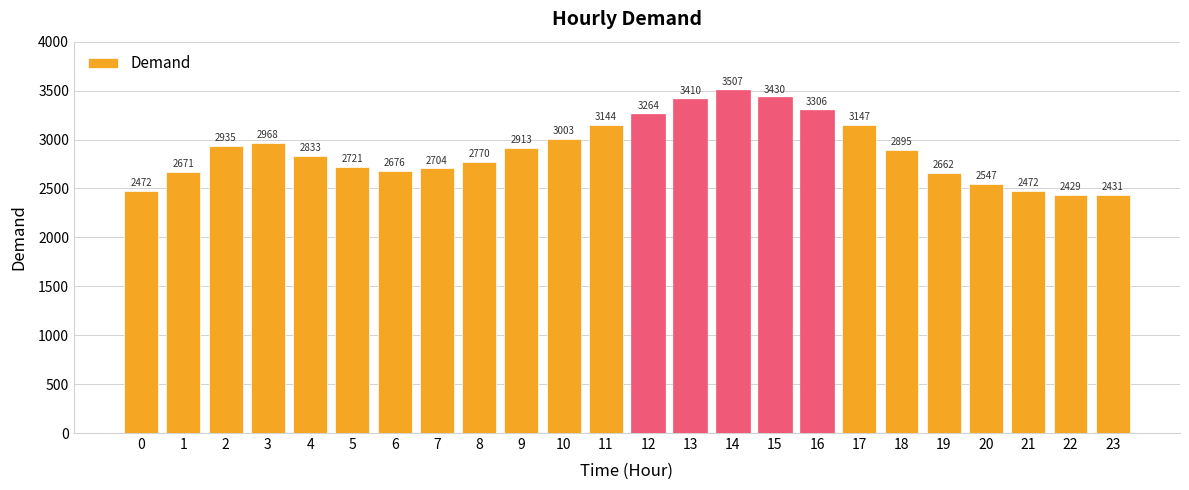

Is it true that the value at 5 is 712?

False